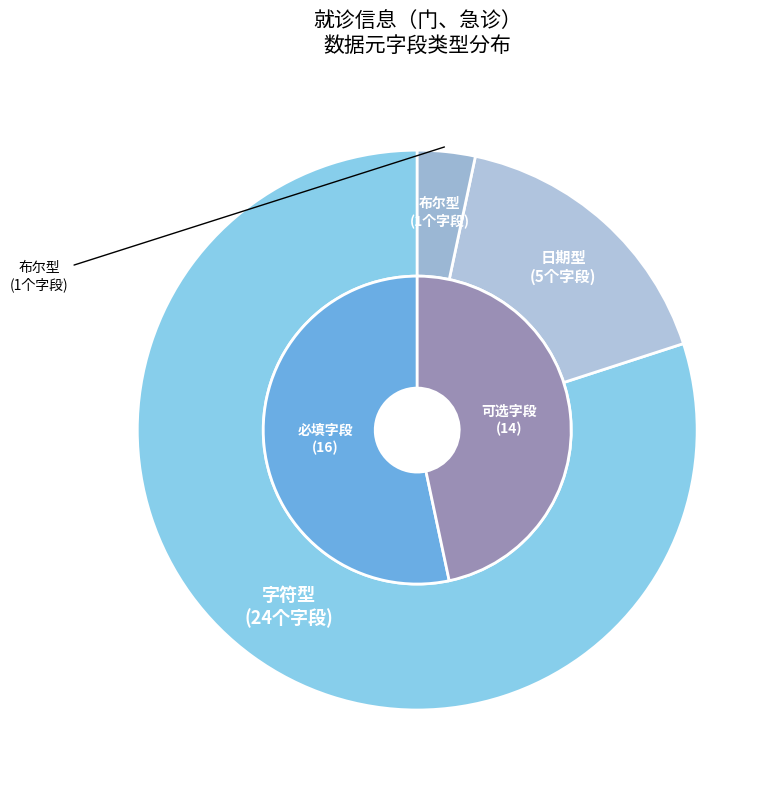

Does 出生日期 account for over 50% of the chart?

No